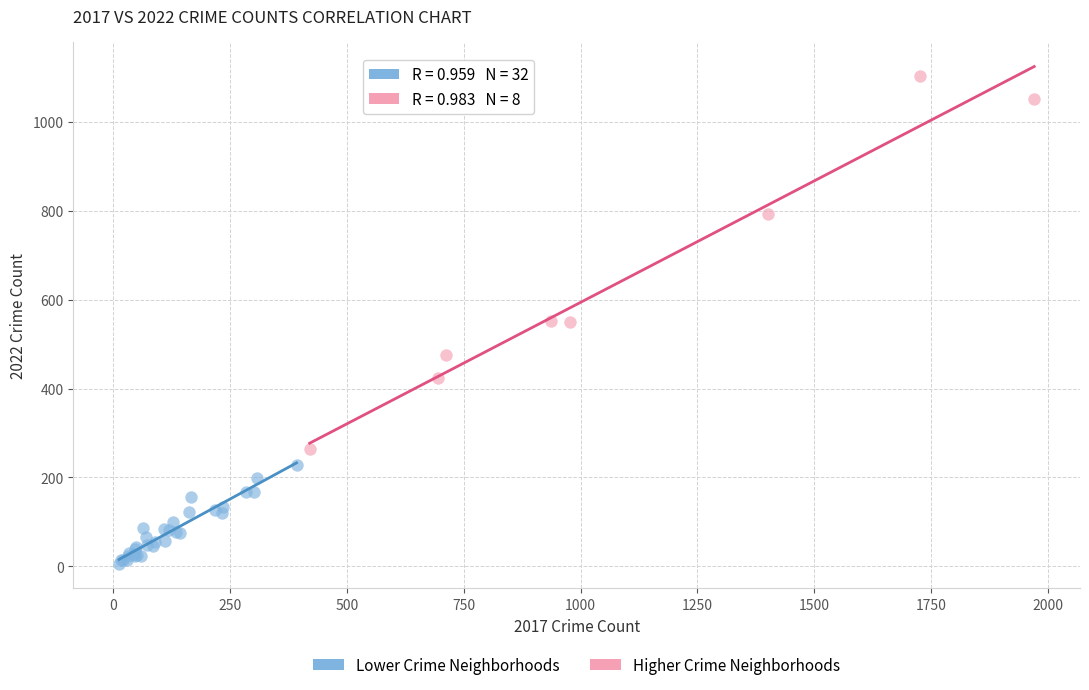

Which series reaches the minimum Y coordinate?

Lower Crime Neighborhoods